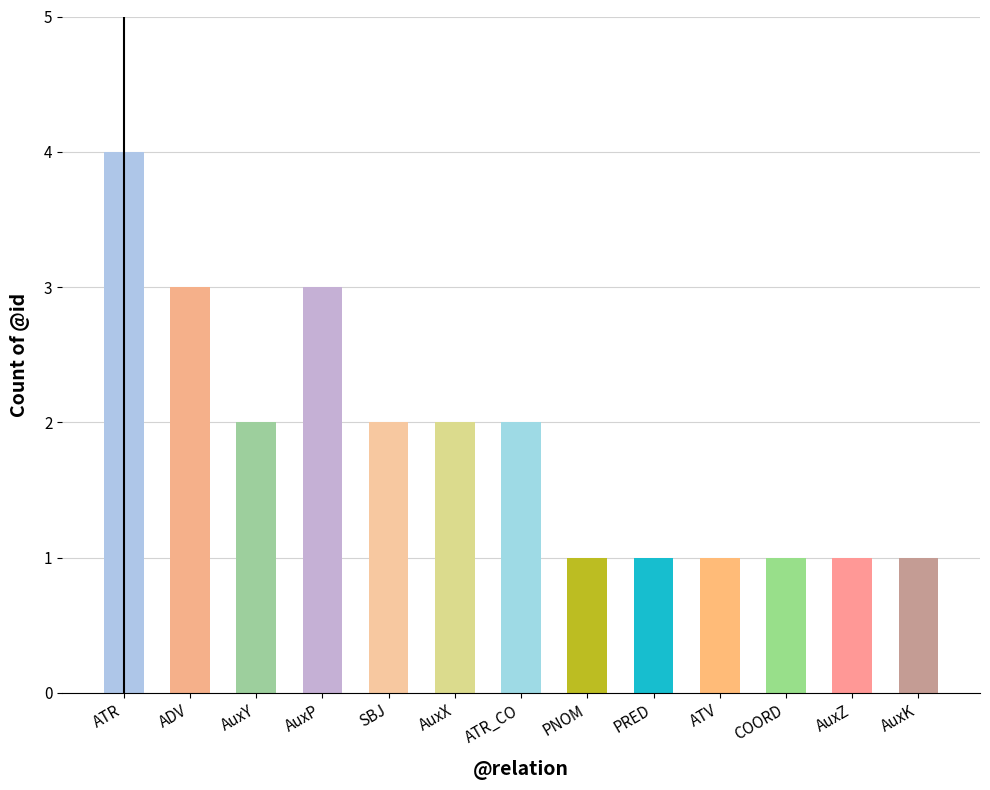

Reading right to left, transcribe all the data shown in this chart.

AuxK=1	AuxZ=1	COORD=1	ATV=1	PRED=1	PNOM=1	ATR_CO=2	AuxX=2	SBJ=2	AuxP=3	AuxY=2	ADV=3	ATR=4